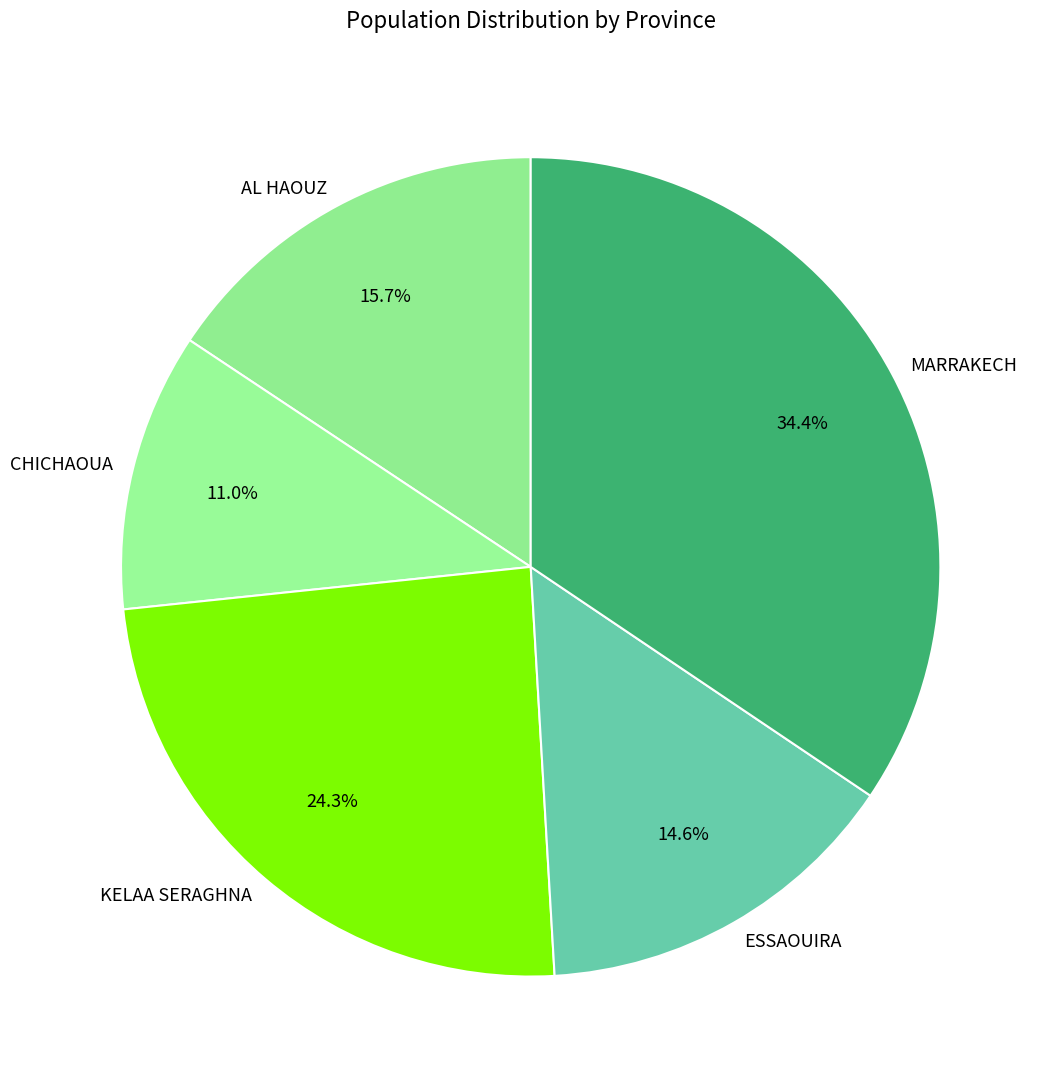

Between ESSAOUIRA and CHICHAOUA, which is larger?

ESSAOUIRA